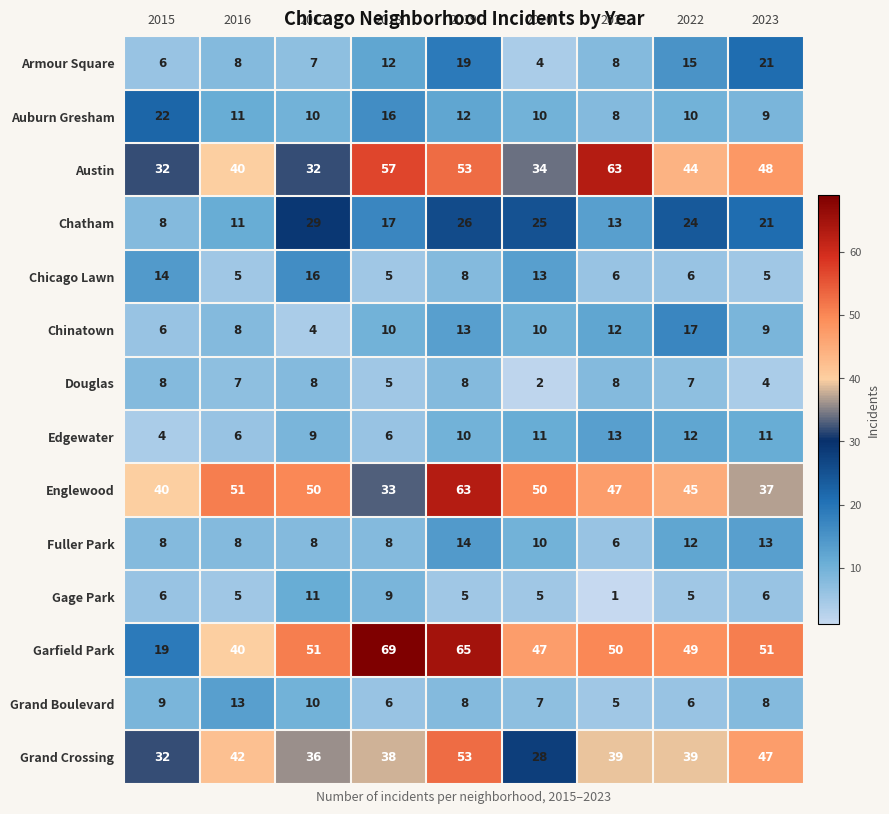

What is the difference between the maximum and minimum values in the Grand Crossing series?

25